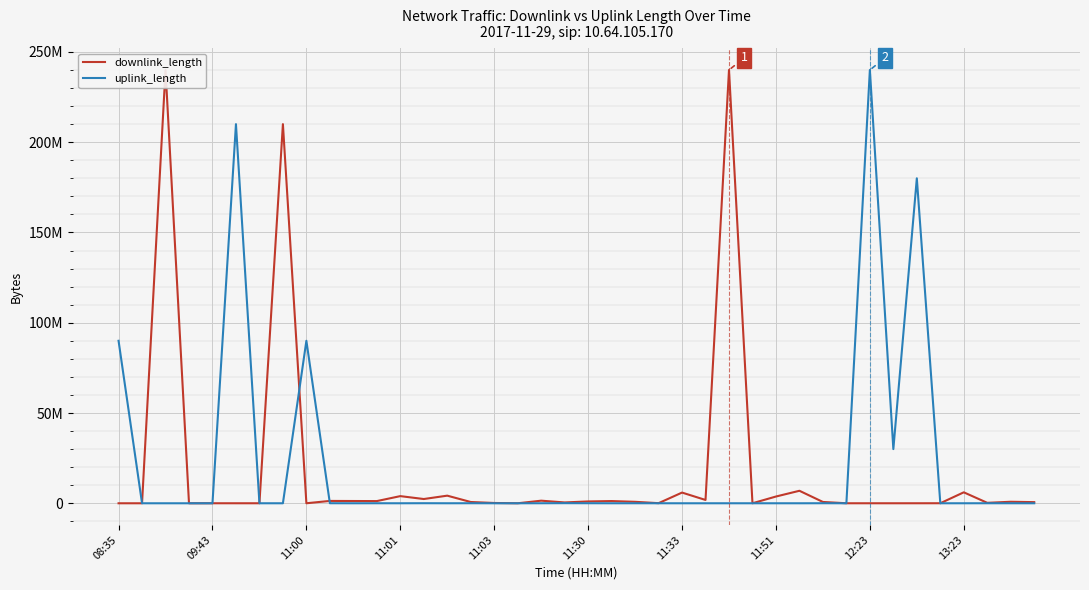

What are all the series names shown in the legend?

downlink_length, uplink_length